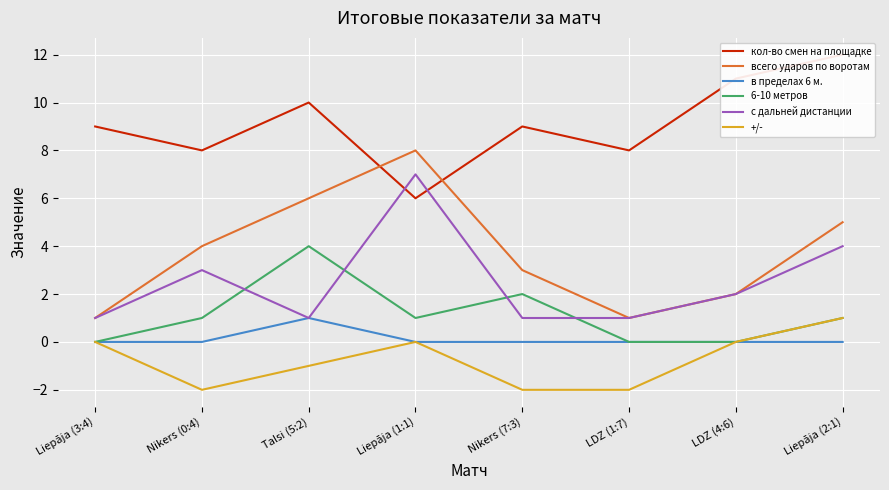

How many series are shown in this chart?

6